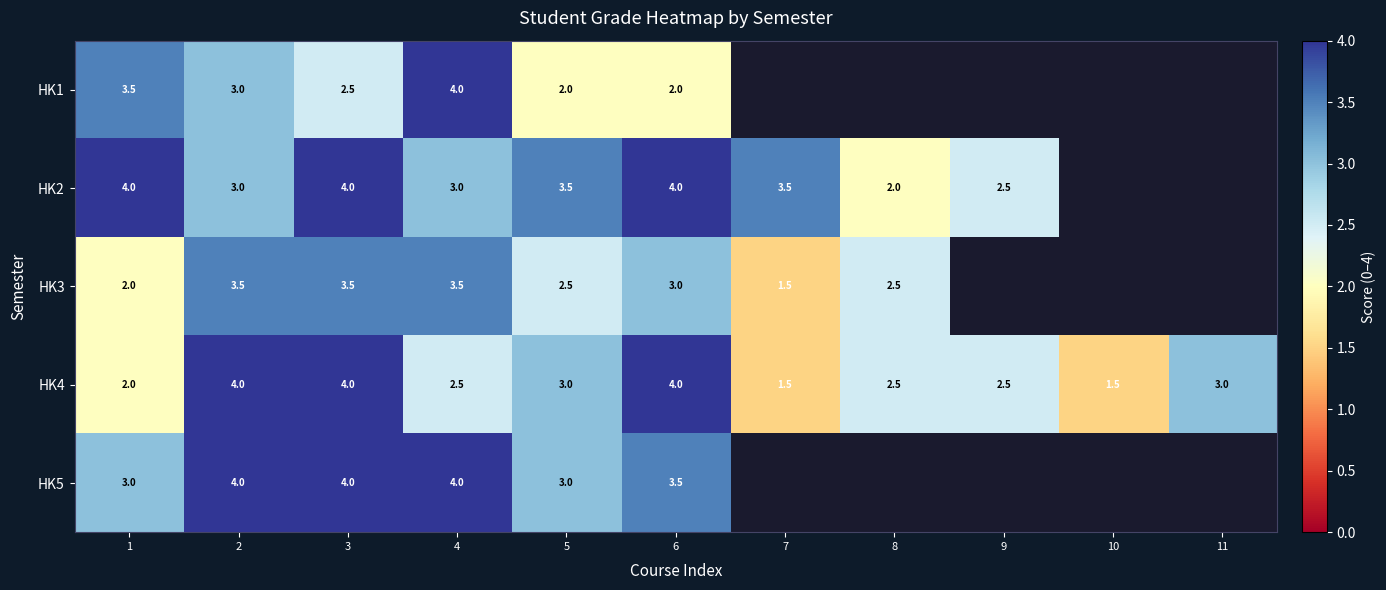

The value of HK2 at 5 is 3.5. True or false?

True